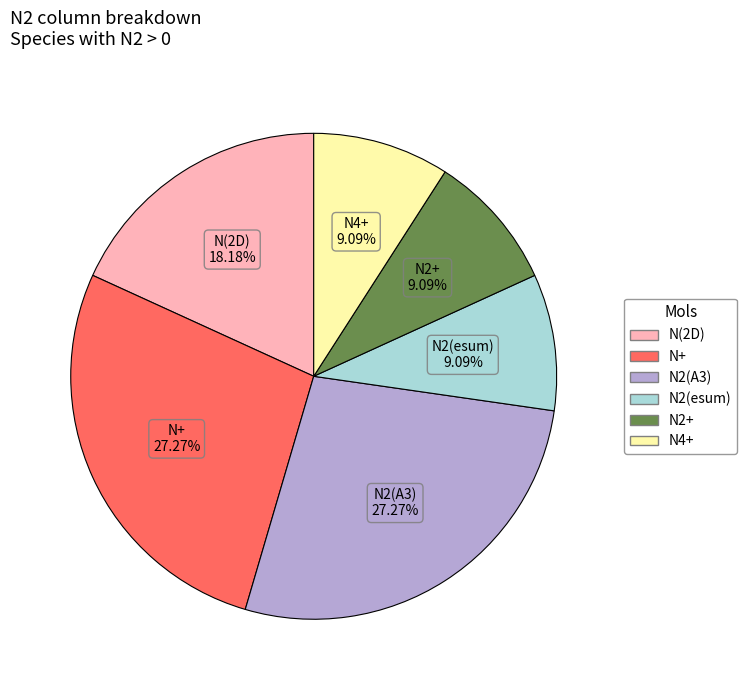

What percentage do N+ and N4+ together represent?

36.4%